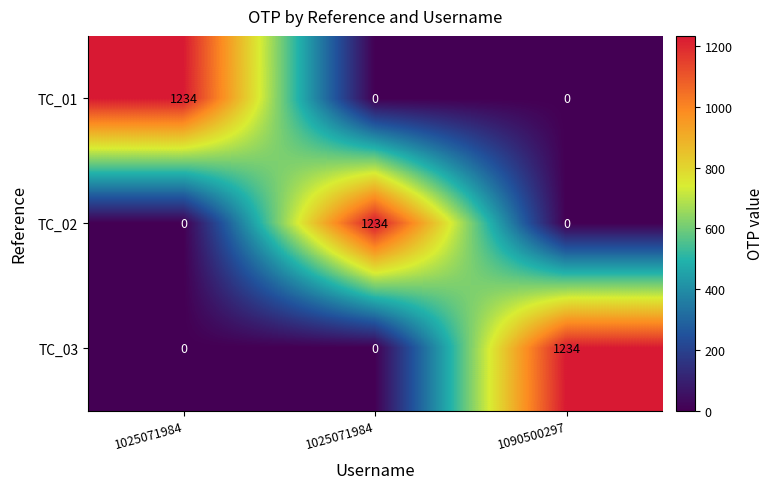

Reading left to right, extract all data points from this chart.

TC_01: 1025071984=1234	1025071984=0	1090500297=0
TC_02: 1025071984=0	1025071984=1234	1090500297=0
TC_03: 1025071984=0	1025071984=0	1090500297=1234